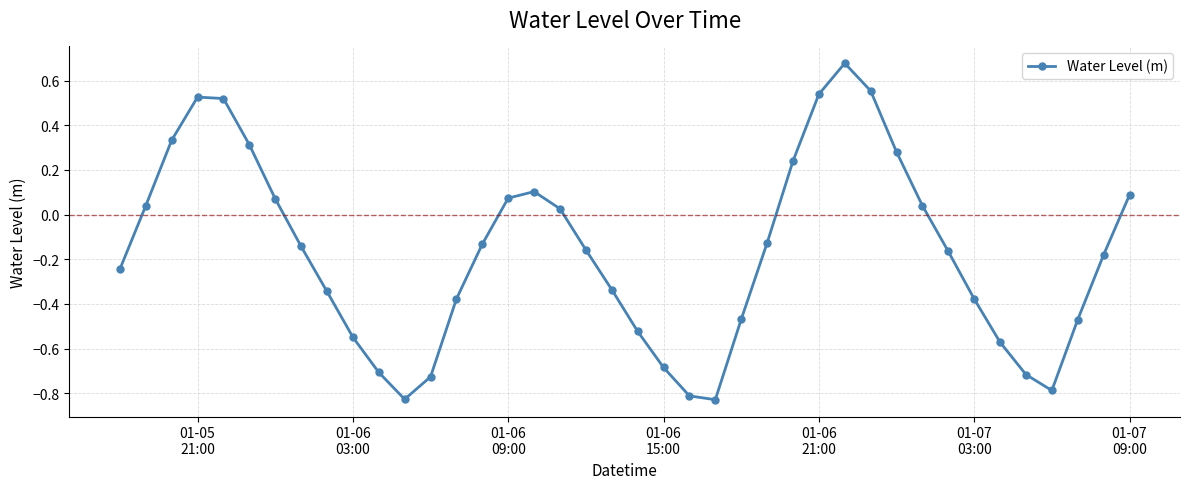

True or false: the data has more than 2 interior local peaks.

True